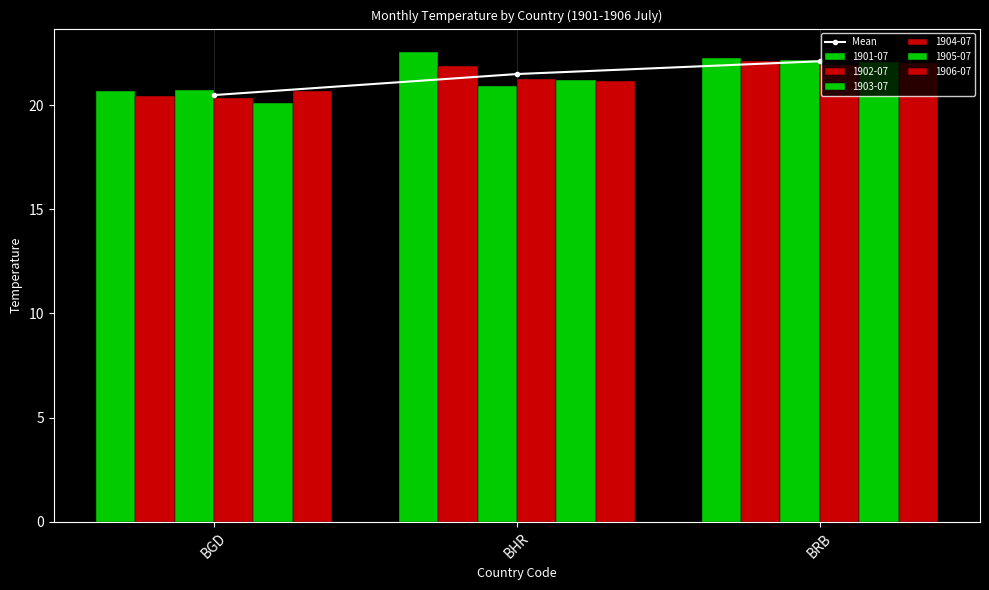

The chart shows a value of 5.2 at BGD. True or false?

False